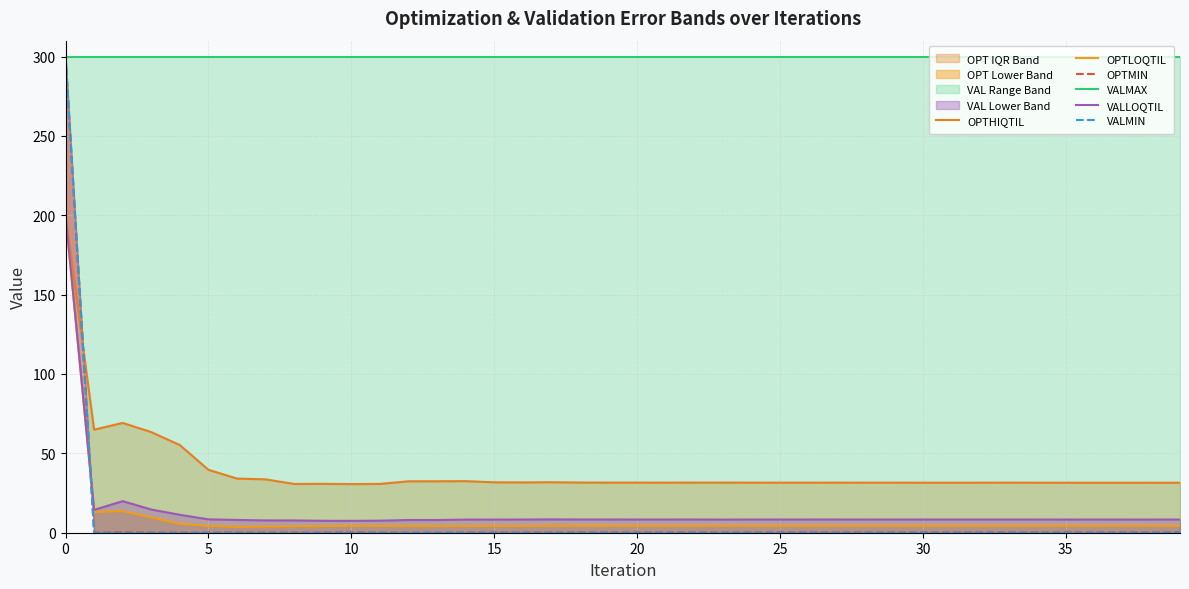

How many categories are shown in the chart?

40